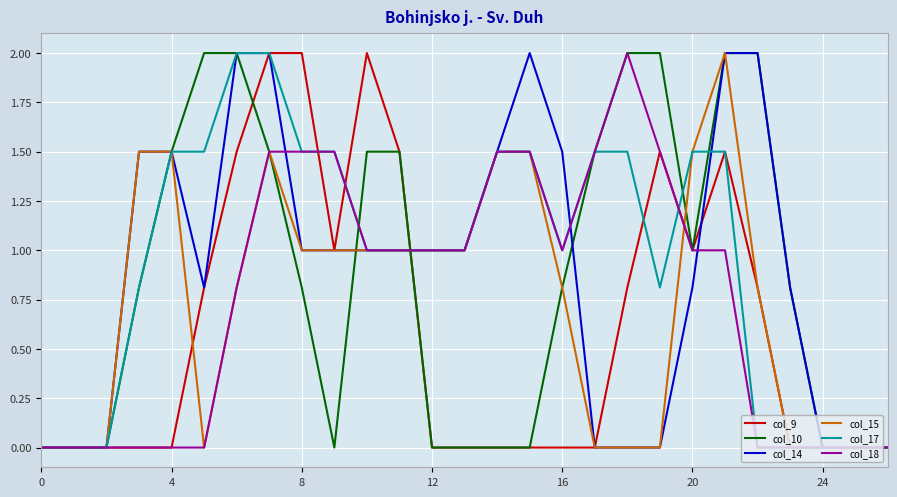

What is the greatest value displayed?

2.0